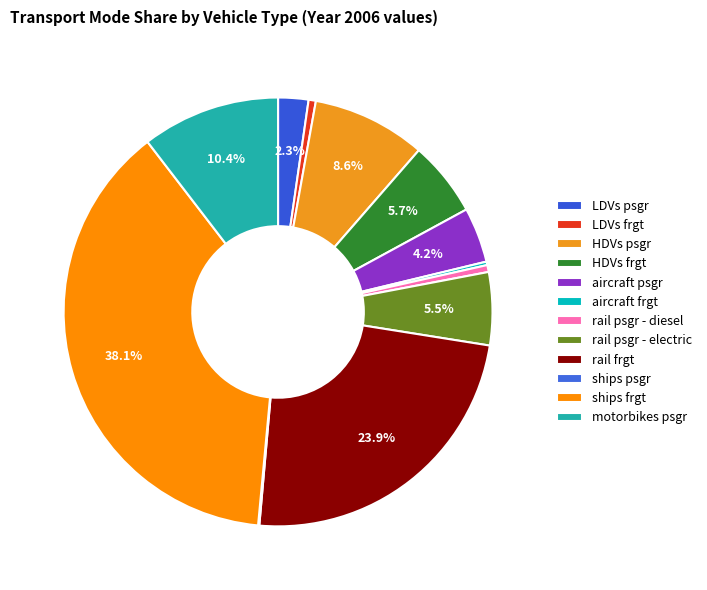

True or false: aircraft psgr accounts for 4% of the total.

True